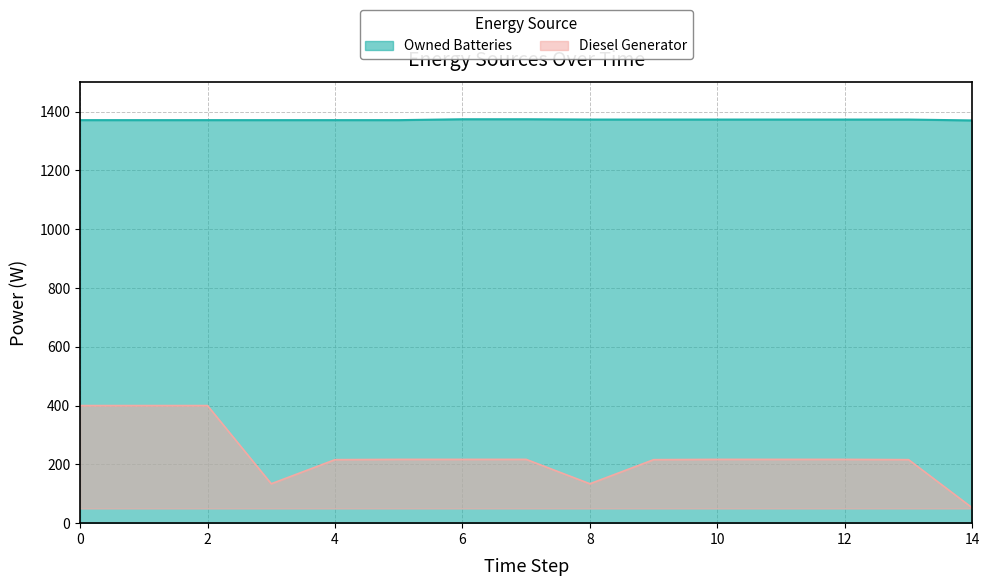

What is the value of the Diesel Generator point at the 5th from the left?

216